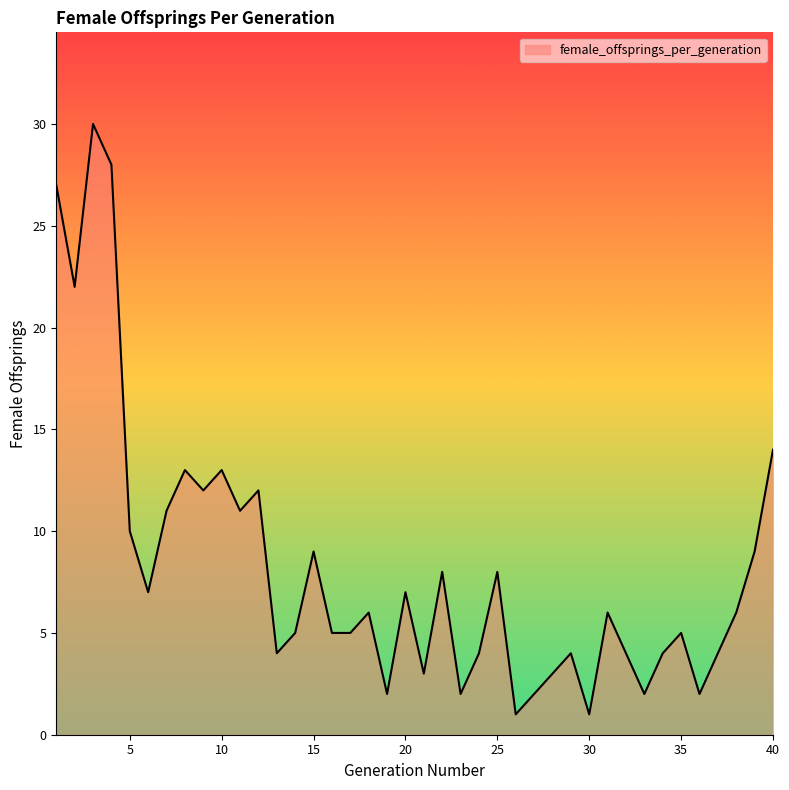

What is the difference between the maximum and minimum values?

29